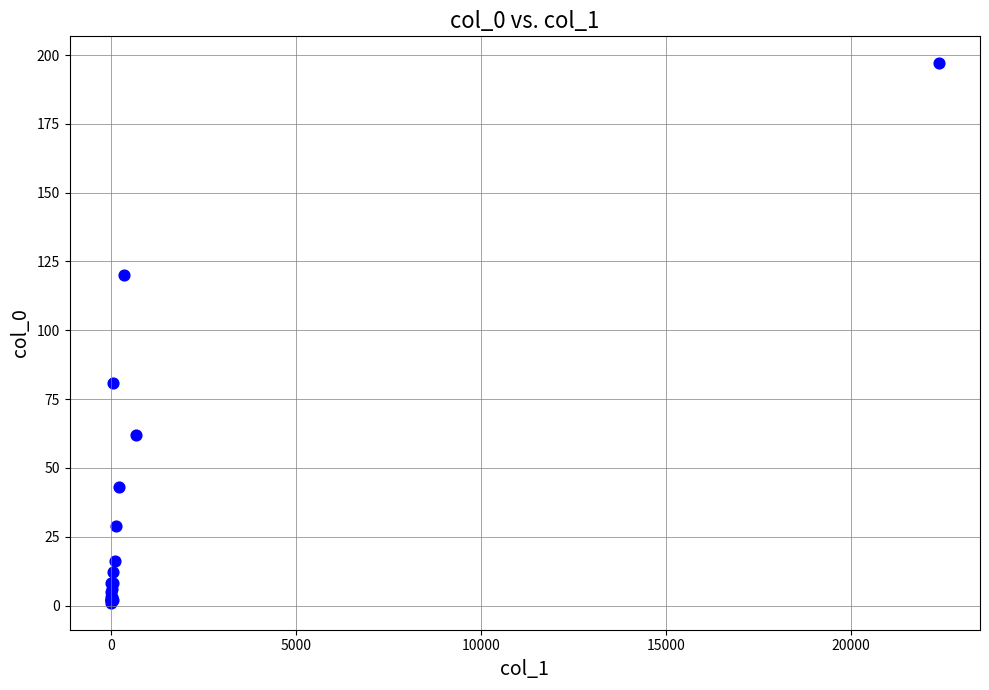

What Y value in the scatter plot is closest to 99?

81